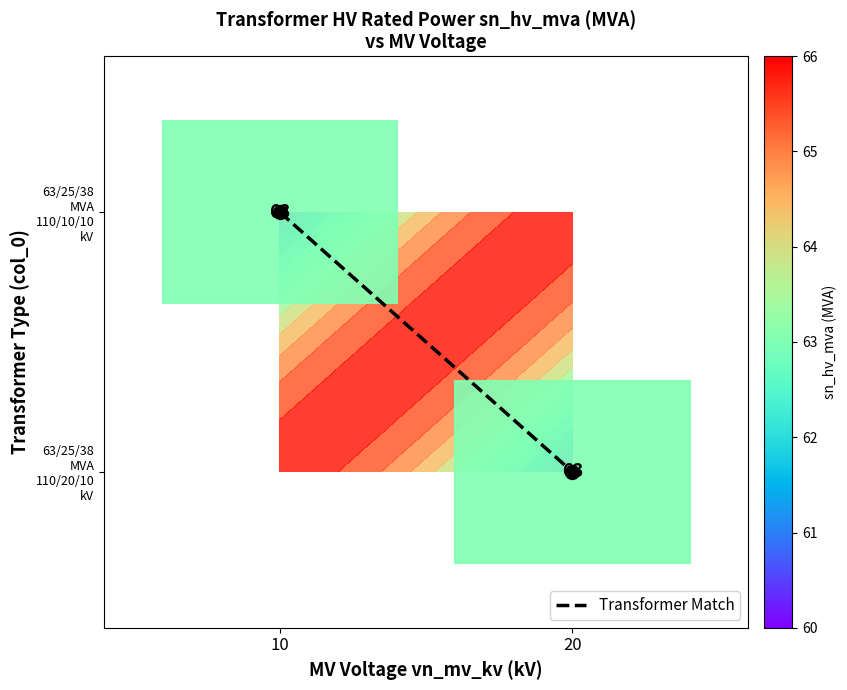

Reading right to left, extract all data points from this chart.

20=0	10=1